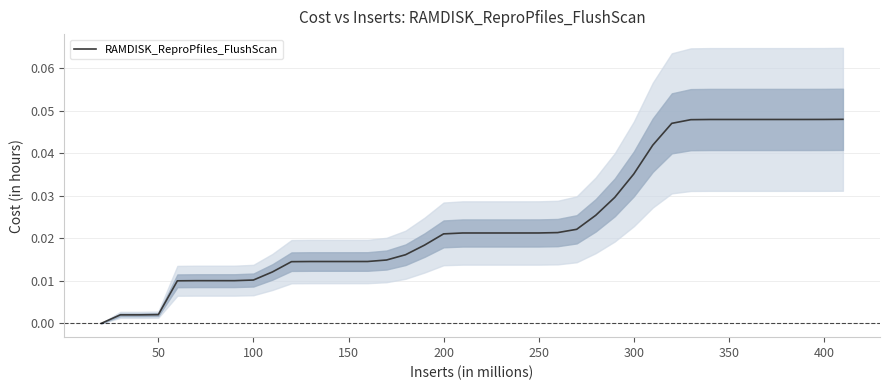

How many lines are shown in the chart?

1